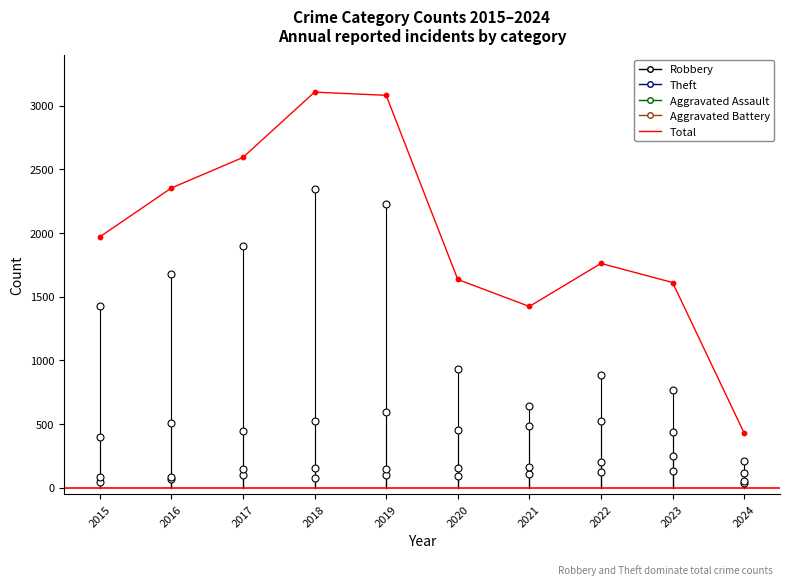

What is the change in value from 2016 to 2024?

-1925